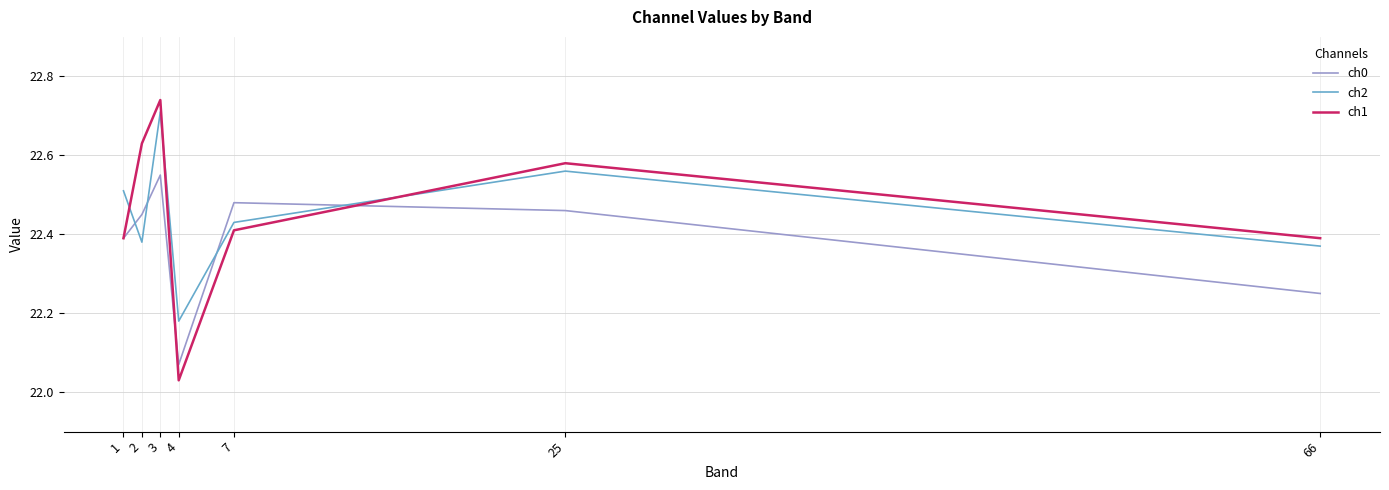

How many categories are shown in the chart?

7